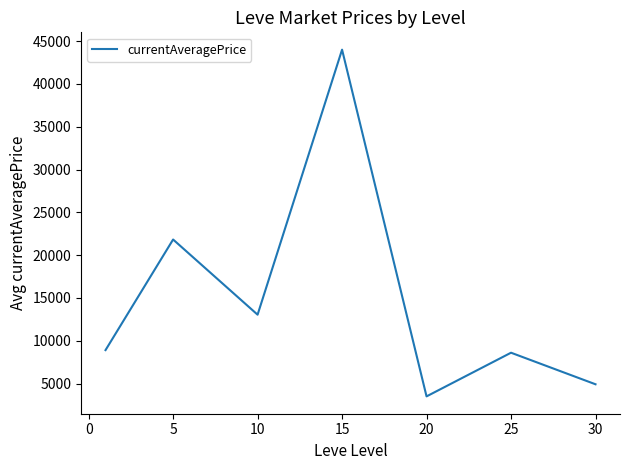

How many values are below 8910?

3